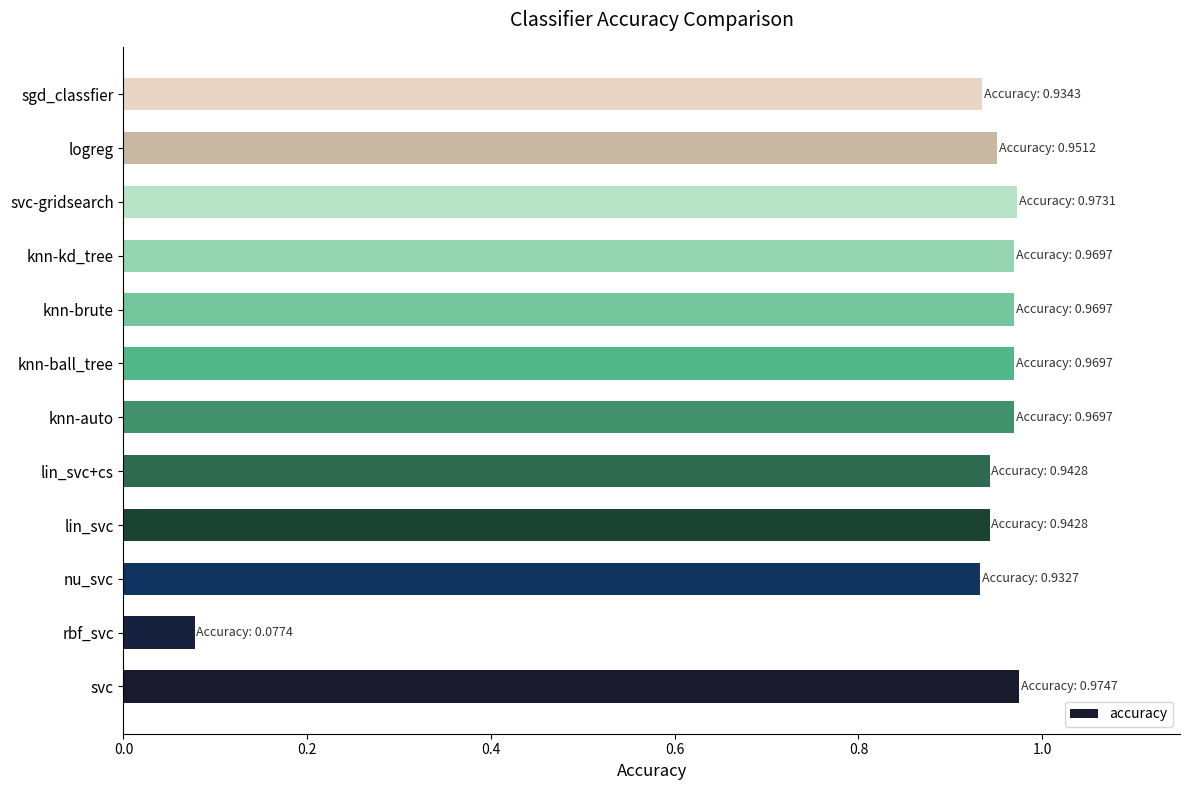

How many bars are there in total?

12